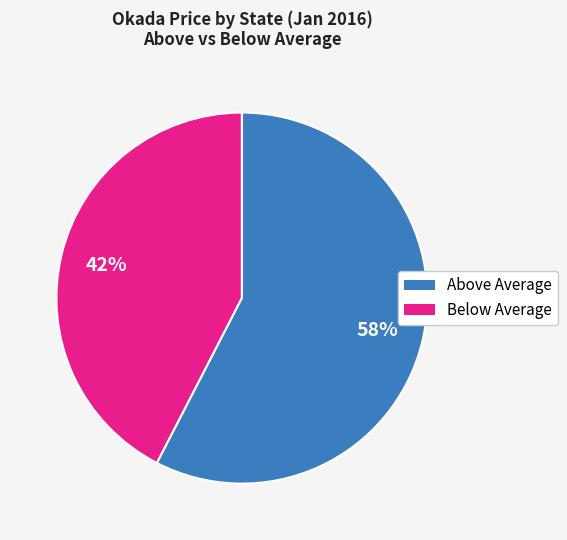

Between Above Average and Below Average, which is larger?

Below Average